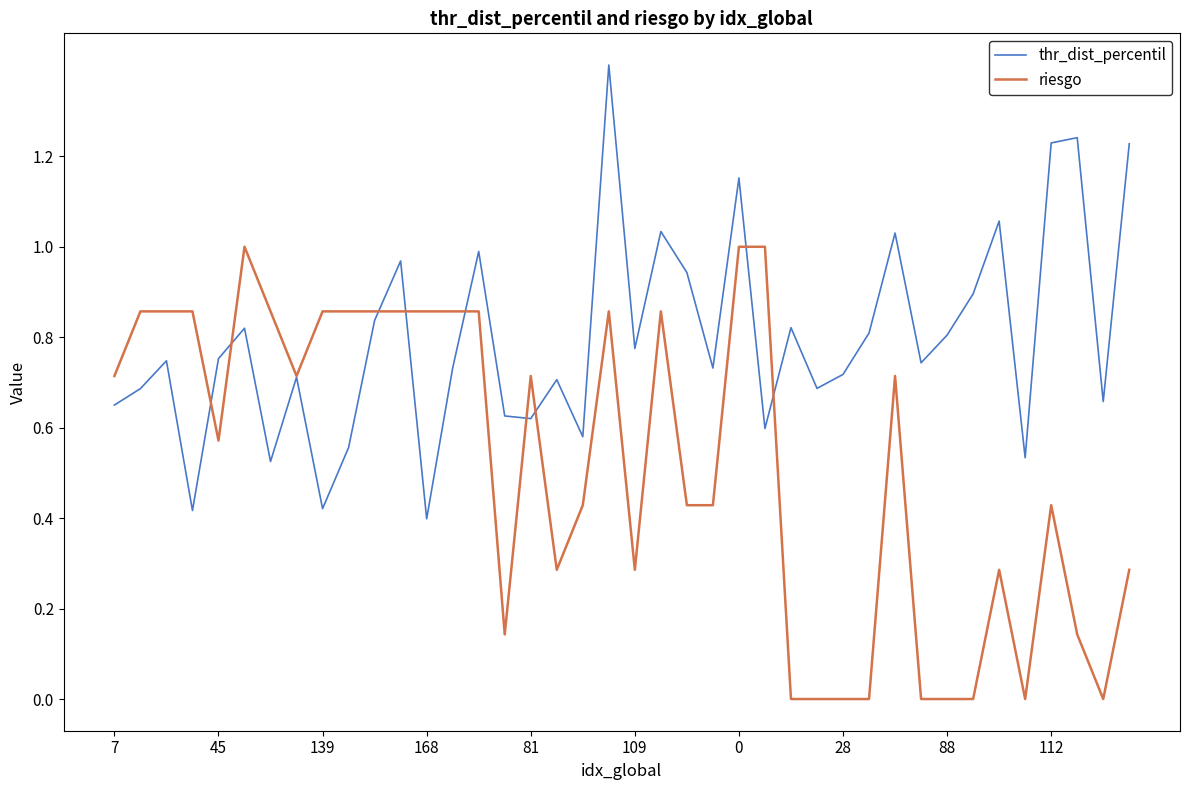

What is the greatest value displayed?

1.4